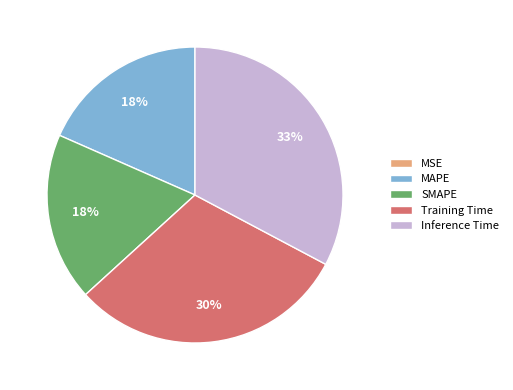

To the nearest percent, what is the difference between the Training Time and SMAPE slice percentages?

12%